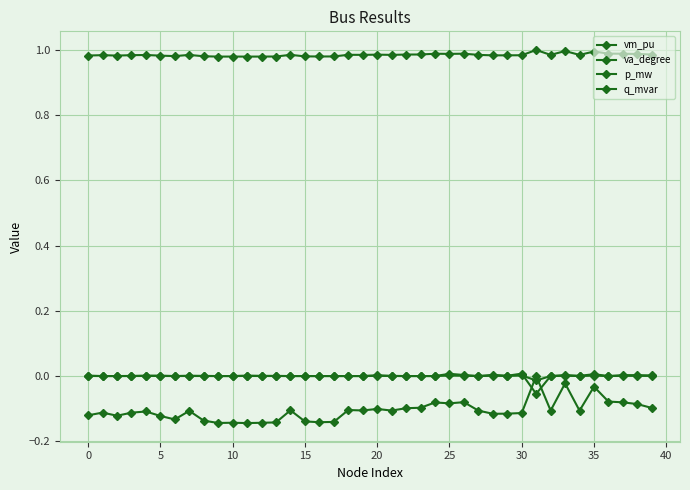

Which series has the largest total across all categories?

vm_pu